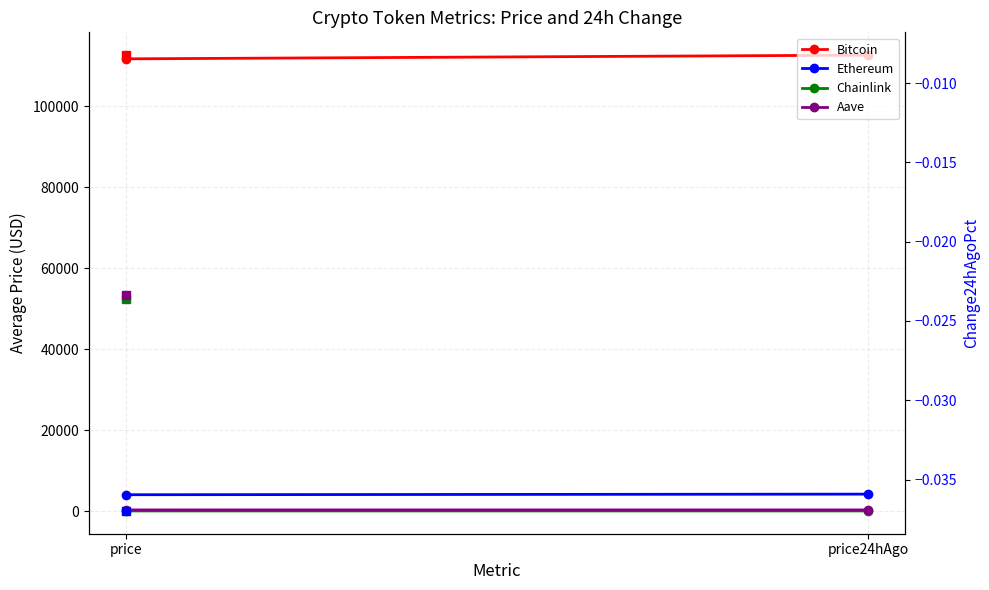

Reading left to right, what are all the values shown in this chart?

Bitcoin: price=111765.0	price24hAgo=112685.0
Ethereum: price=4025.3	price24hAgo=4174.1
Chainlink: price=21.2	price24hAgo=21.7
Aave: price=268.9	price24hAgo=275.2